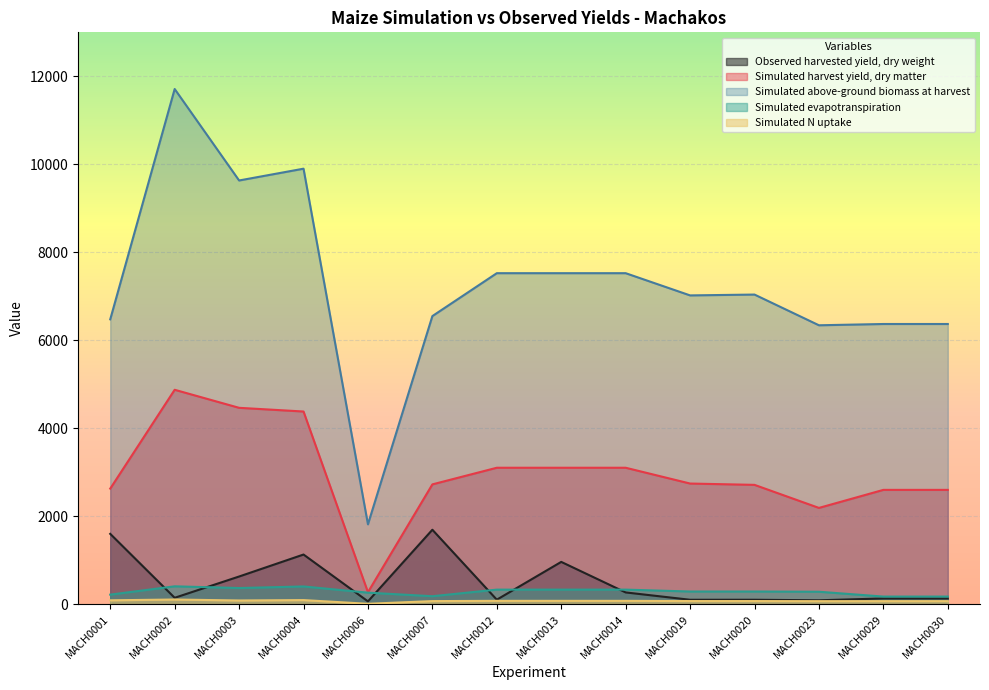

At how many categories does at least one series exceed 5727?

13